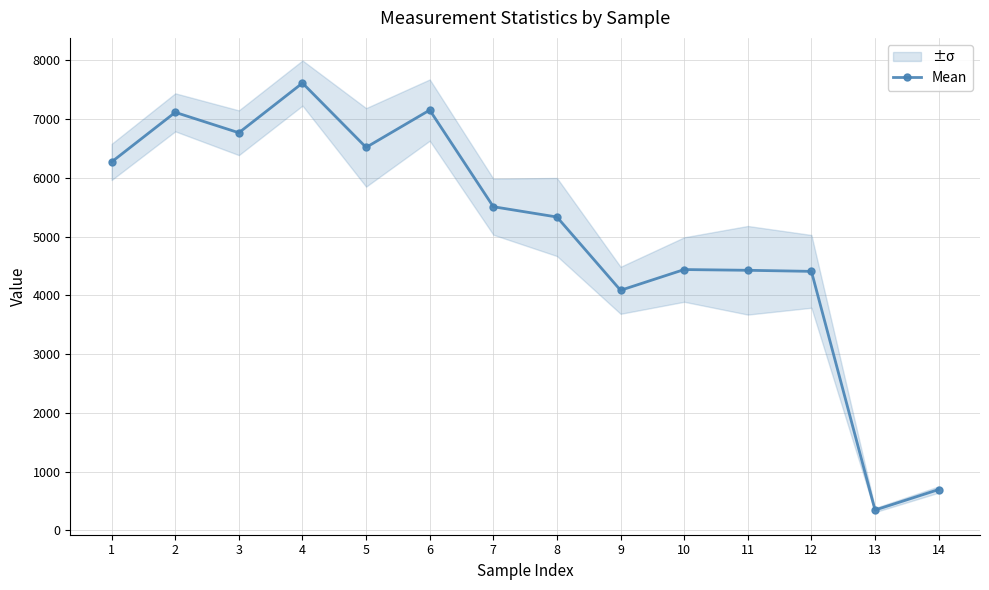

What is the value of the 4th point from the left?

7614.8